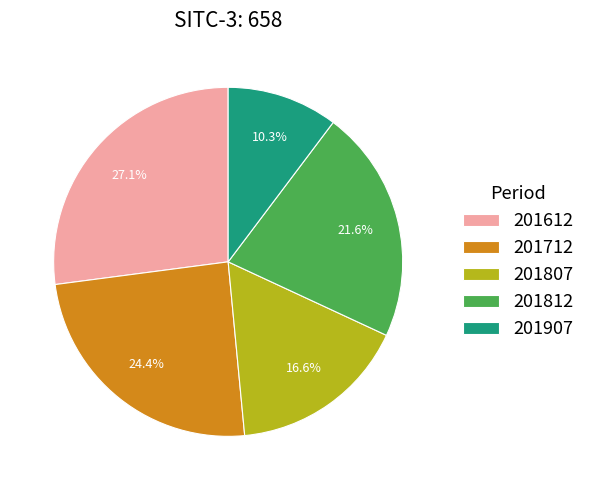

To the nearest percent, what is the difference between the largest and smallest slice percentages?

17%